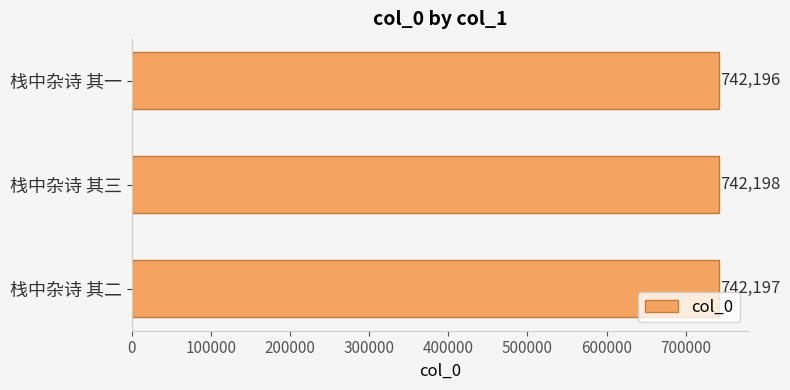

What is the change in value from 栈中杂诗 其一 to 栈中杂诗 其二?

+1